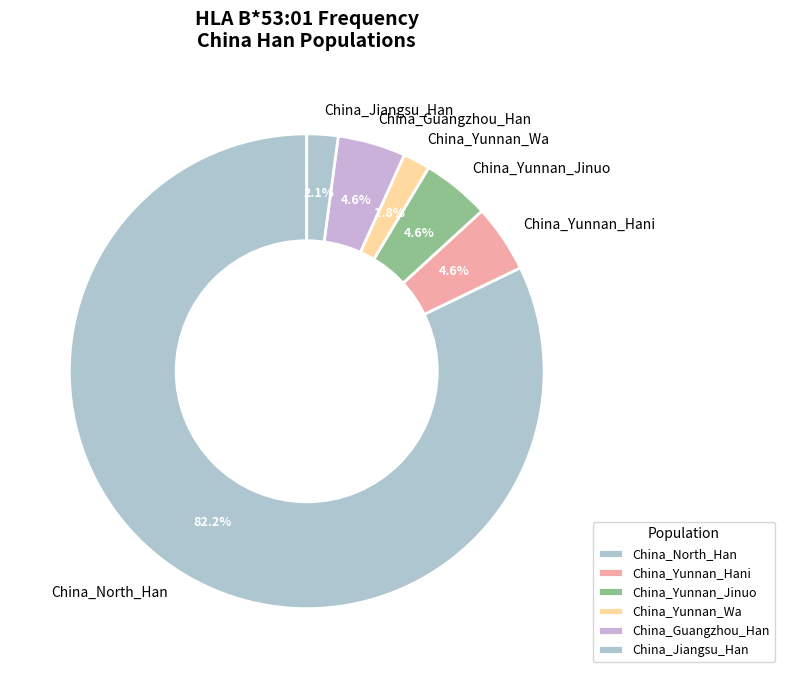

Which slice is the largest?

China_North_Han